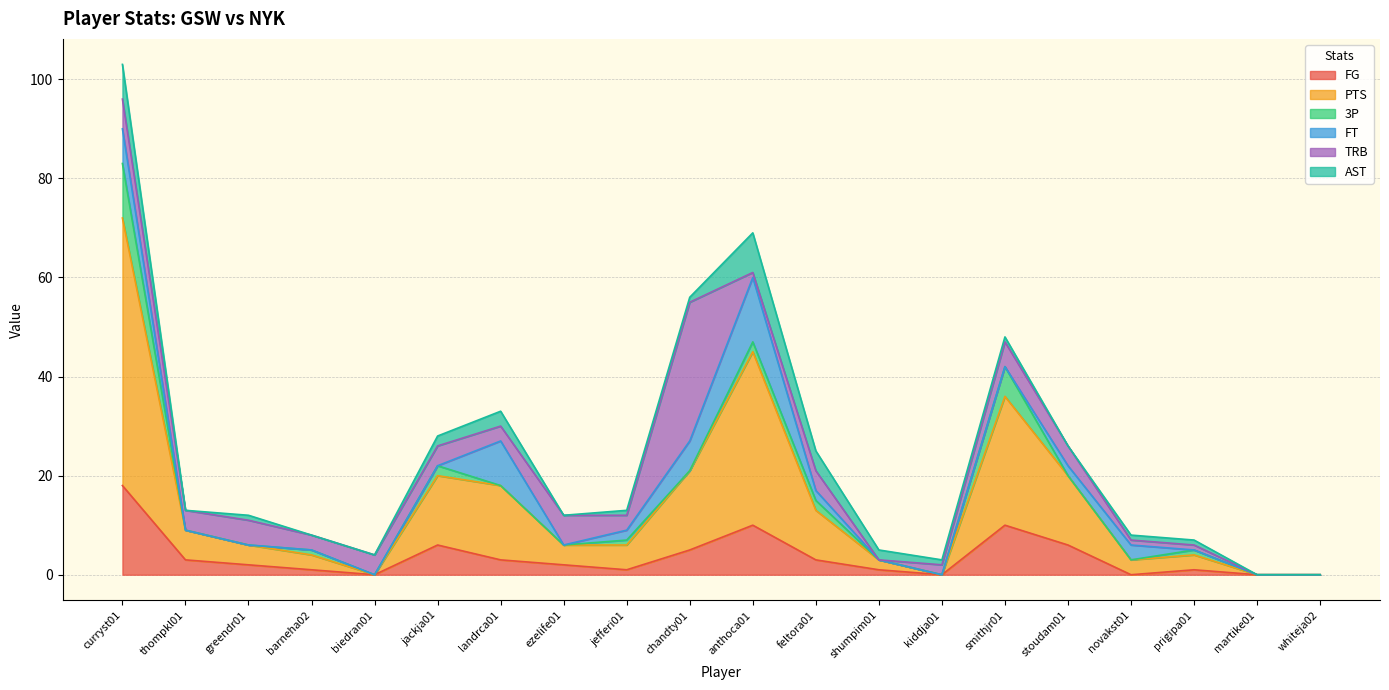

At which category is the sum across all series the highest?

curryst01